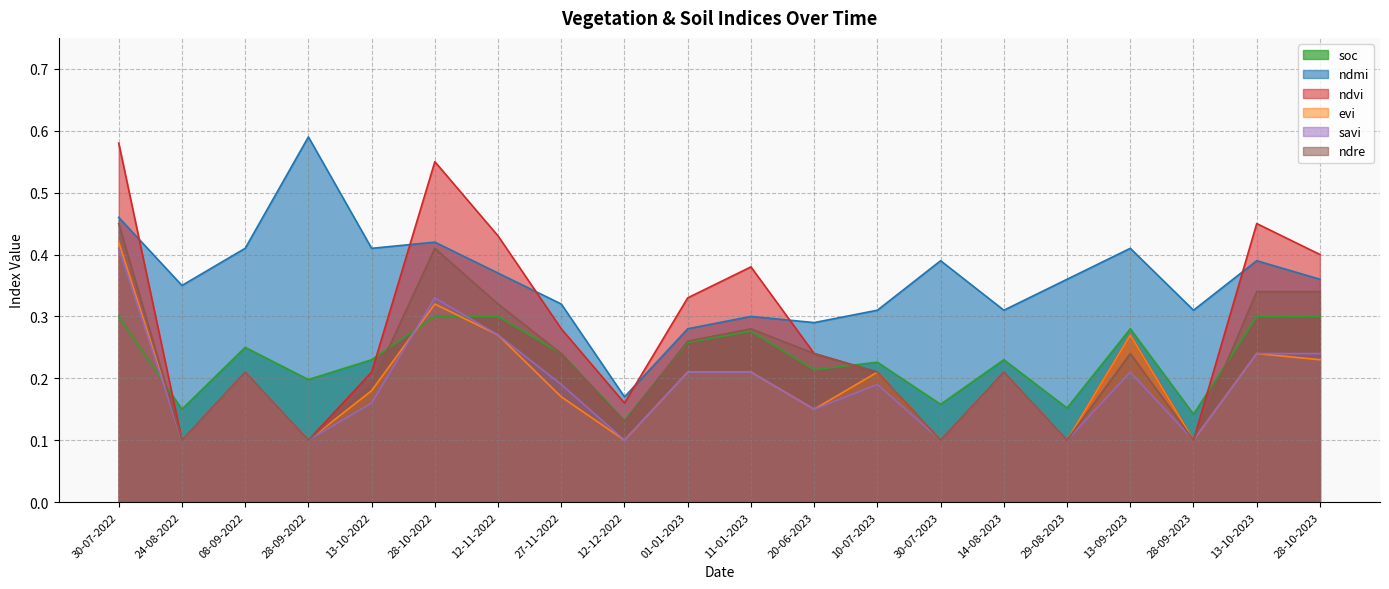

Which series has the largest total across all categories?

ndmi